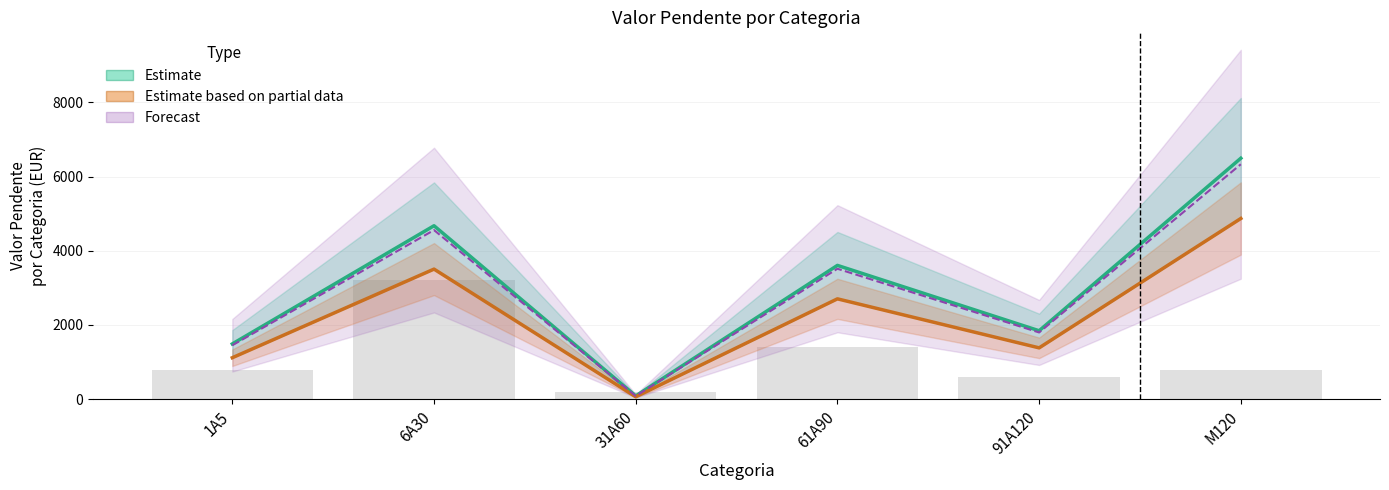

Does the chart contain stacked bars?

No